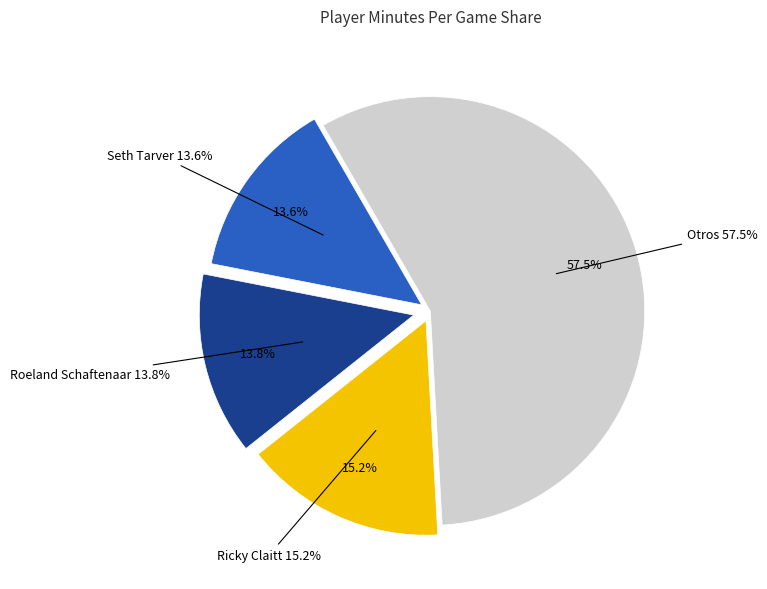

Does any single category account for the majority?

No